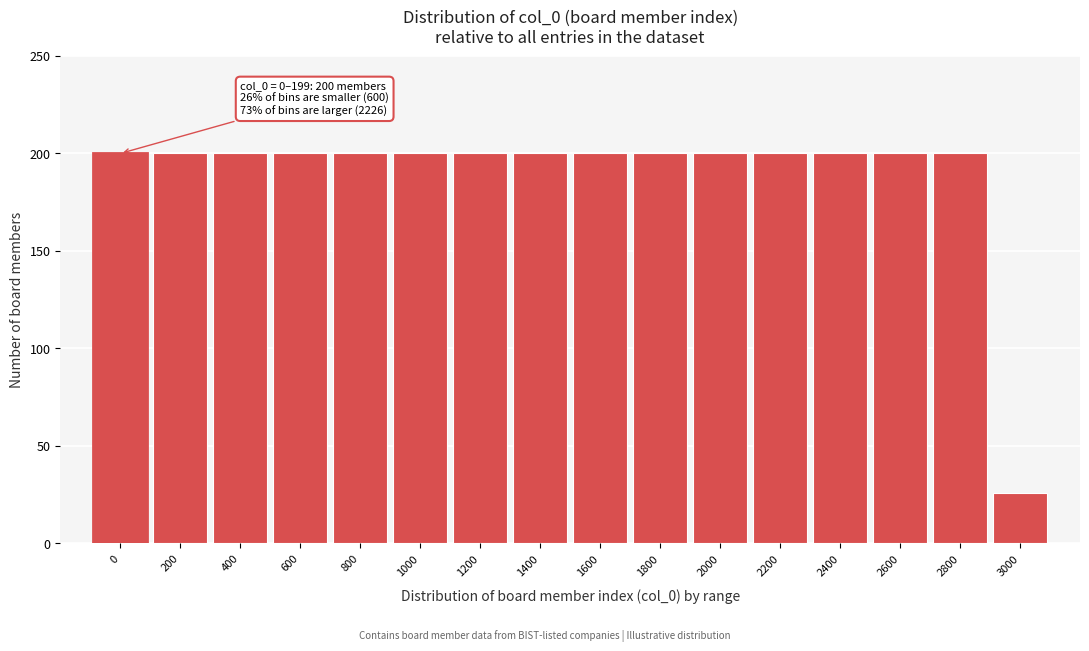

Reading right to left, what are all the values shown in this chart?

3000=26	2800=200	2600=200	2400=200	2200=200	2000=200	1800=200	1600=200	1400=200	1200=200	1000=200	800=200	600=200	400=200	200=200	0=200